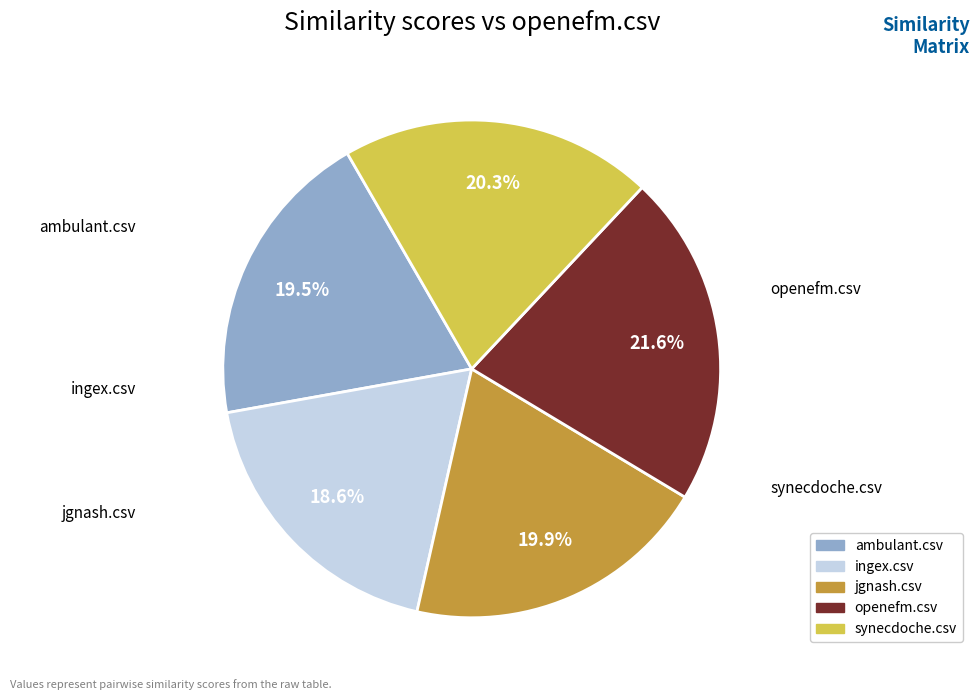

To the nearest percent, what is the difference between the largest and smallest slice percentages?

3%